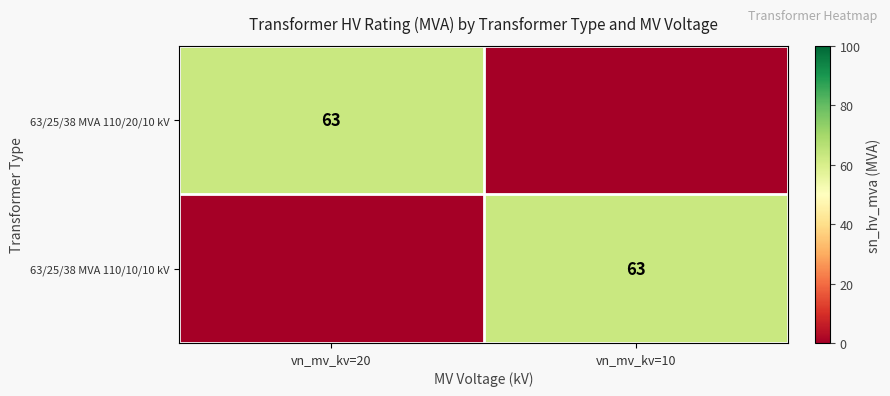

Which label corresponds to the smallest value in the chart?

vn_mv_kv=10